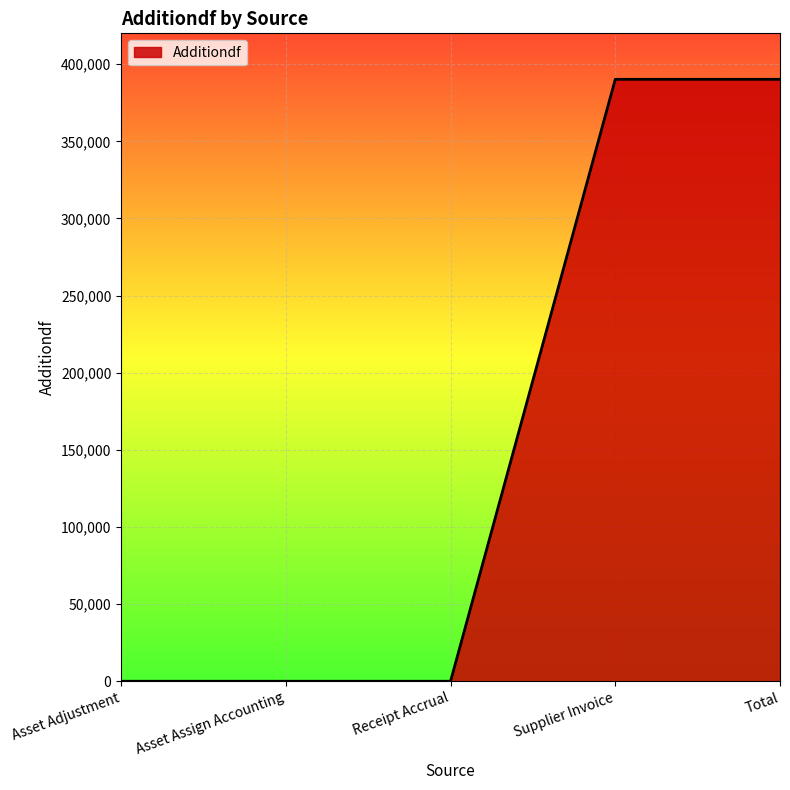

What is the change in value from Asset Assign Accounting to Supplier Invoice?

+390195.6